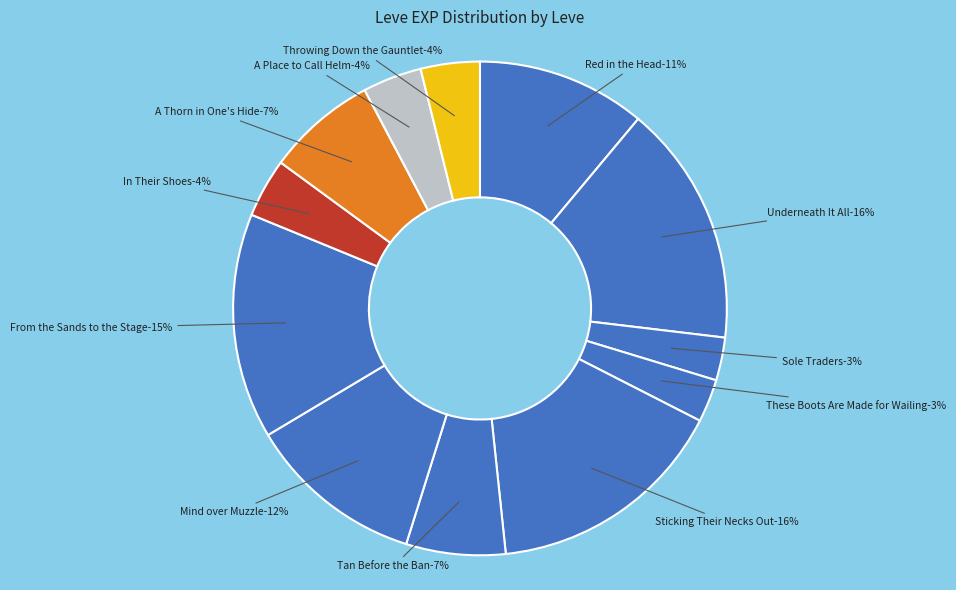

Count the number of slices in the pie.

12